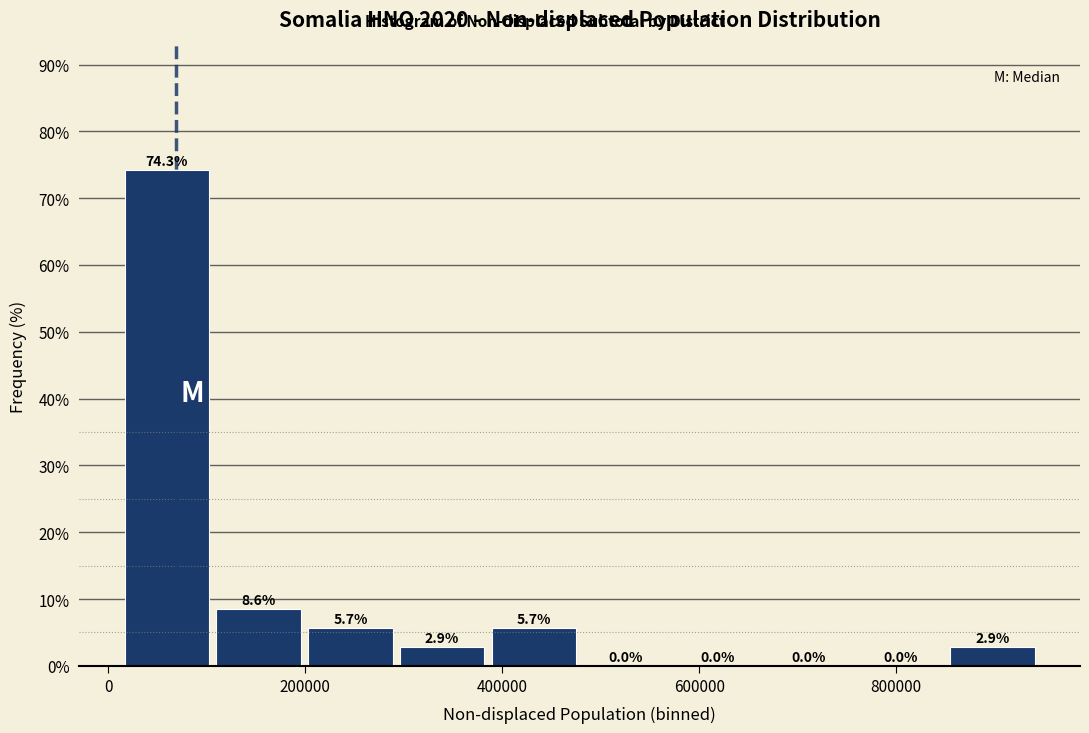

Reading left to right, transcribe this chart: for each bar, give the range it covers on the x-axis and its height. The bar edges are not printed on the chart, so give them approximately, as read against the axis.

20000 to 100000: 74.3
100000 to 200000: 8.6
200000 to 300000: 5.7
300000 to 380000: 2.9
380000 to 480000: 5.7
480000 to 580000: 0.0
580000 to 660000: 0.0
660000 to 760000: 0.0
760000 to 860000: 0.0
860000 to 940000: 2.9